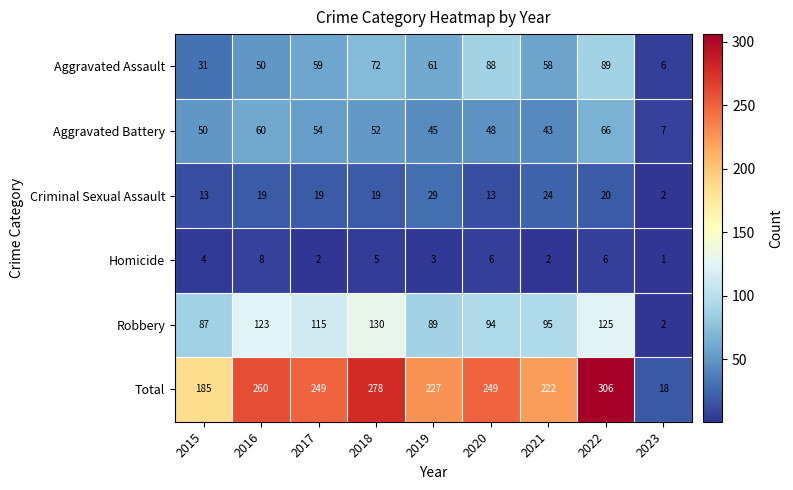

What is the sum of all Total values?

1994